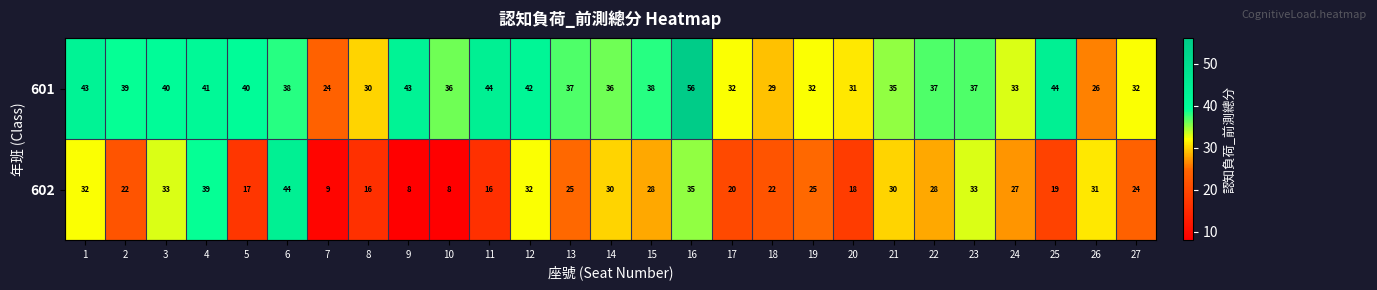

What is the sum of the 602 values at 27 and 3?

57